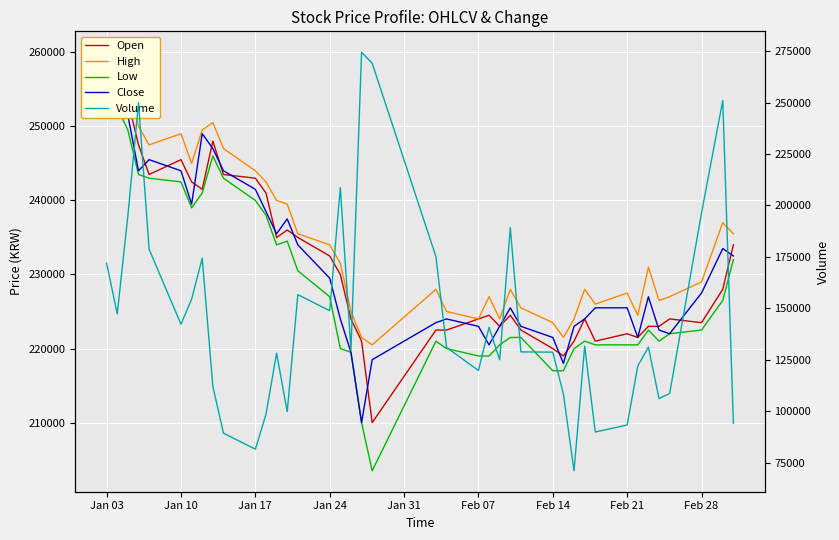

What is the sum of all Low values?

9135000